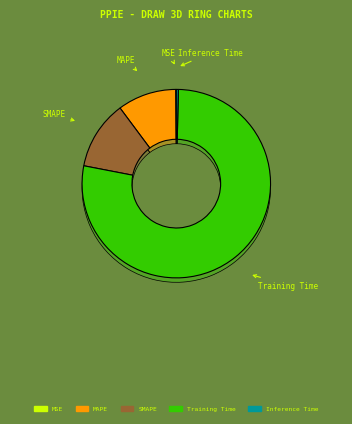

Which category has the biggest portion of the pie?

Training Time